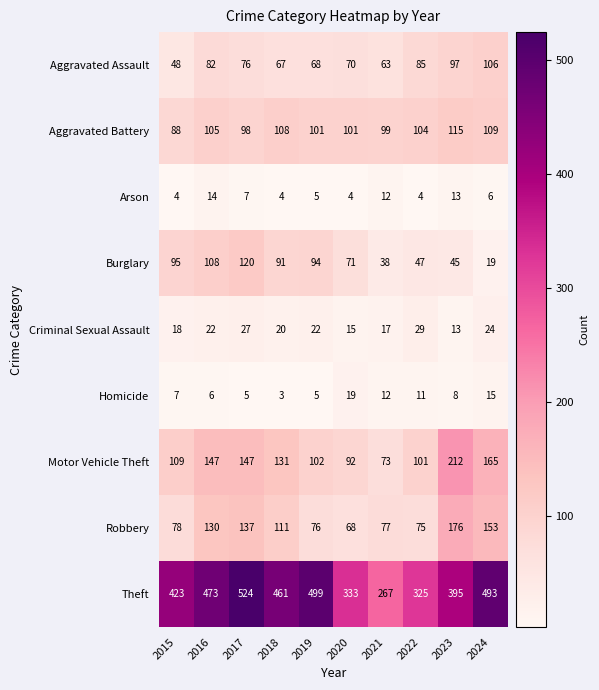

Rank the series at 2024 from highest to lowest value.

Theft, Motor Vehicle Theft, Robbery, Aggravated Battery, Aggravated Assault, Criminal Sexual Assault, Burglary, Homicide, Arson